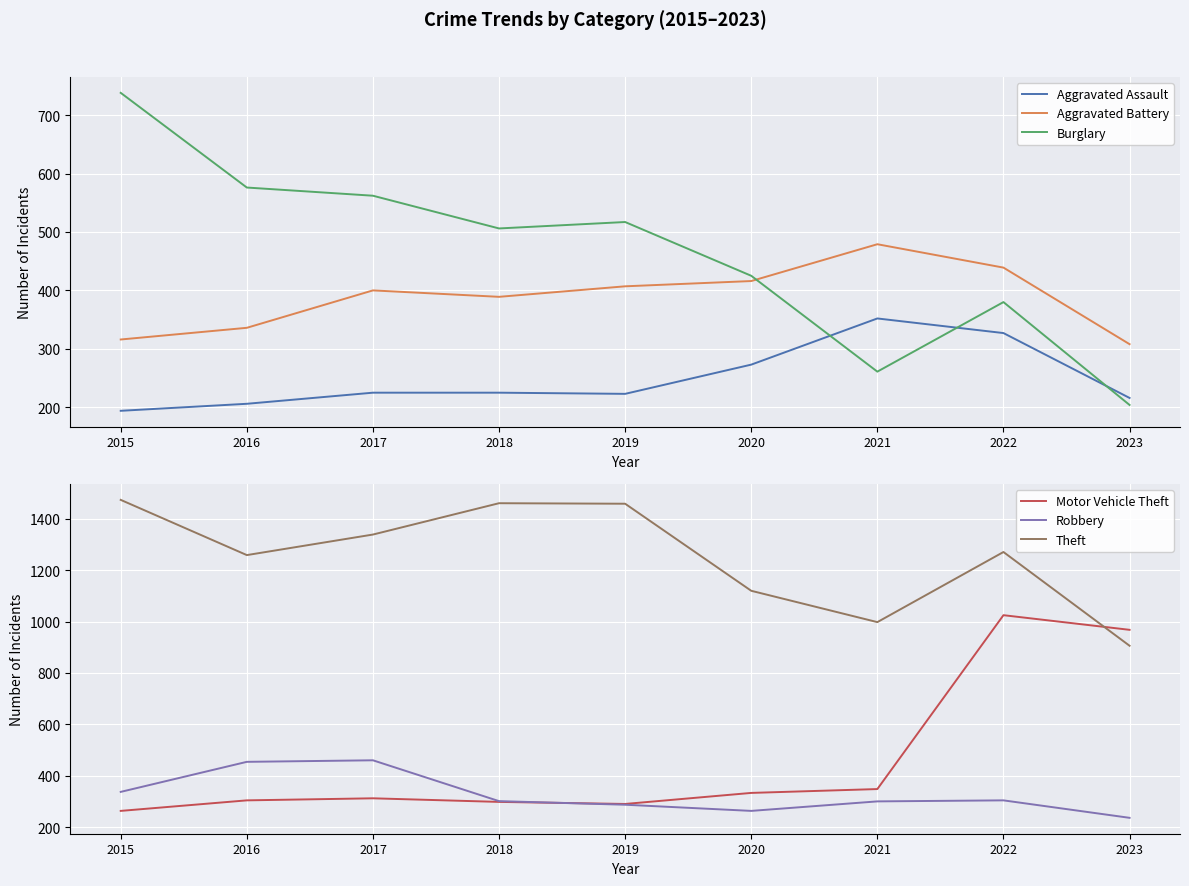

Which series changed the most between 2018 and 2021?

Theft